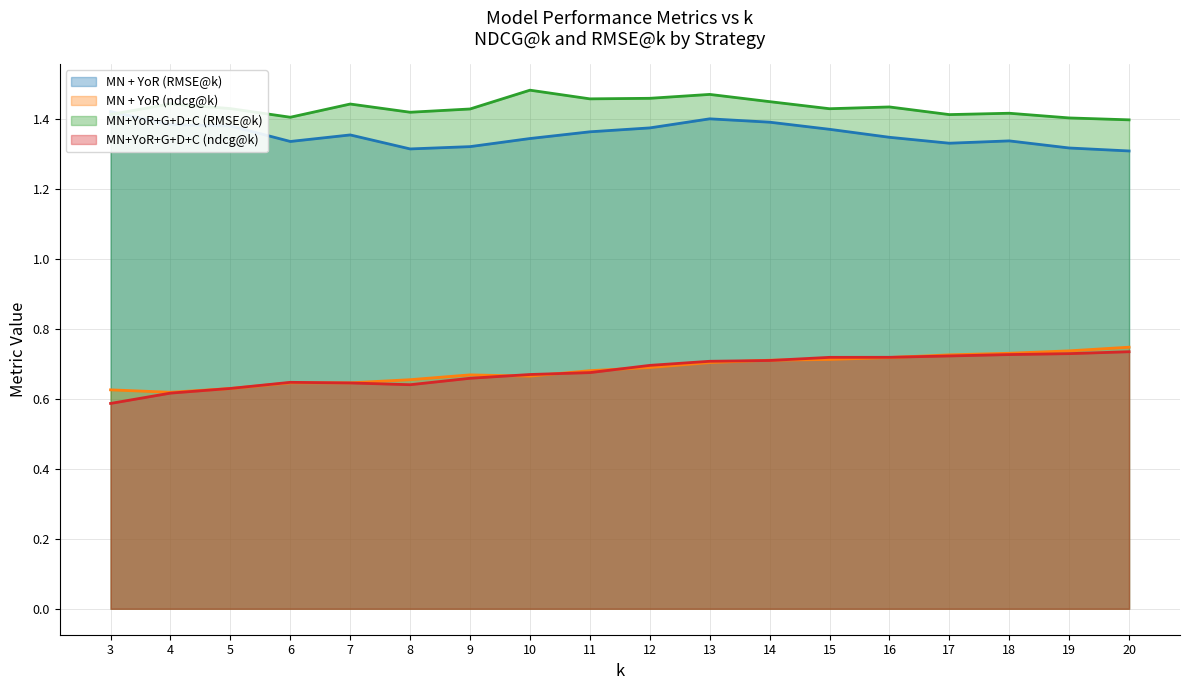

What is the spread (max minus min) of values at 19?

0.7